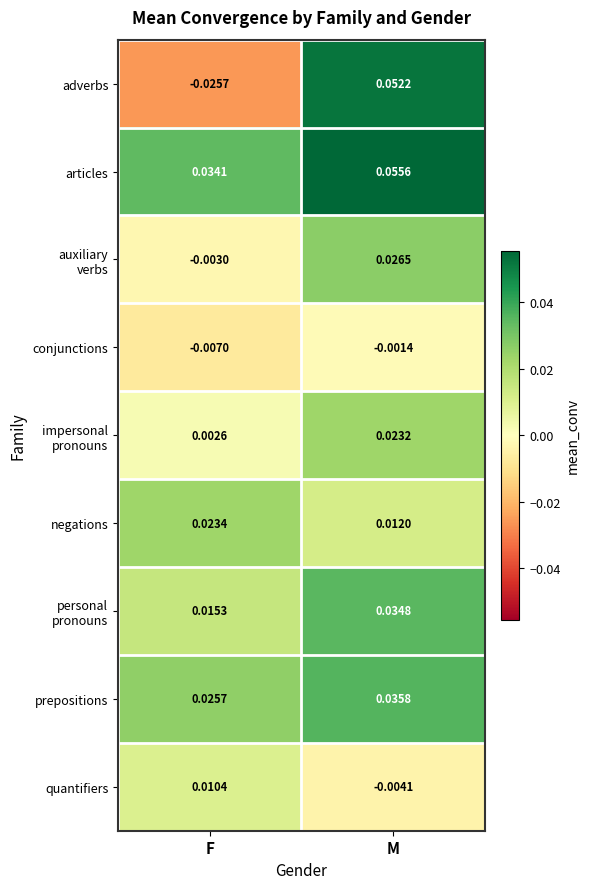

Between F and M, which series saw the biggest shift?

adverbs